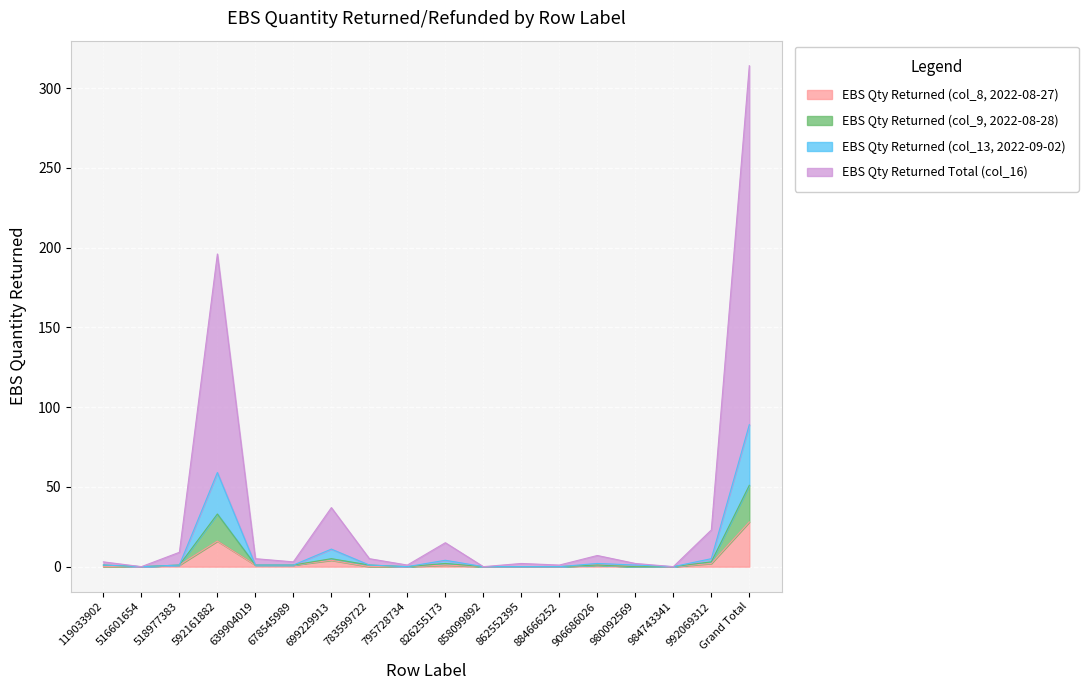

How many interior local peaks does the EBS Qty Returned (col_8, 2022-08-27) series have?

4